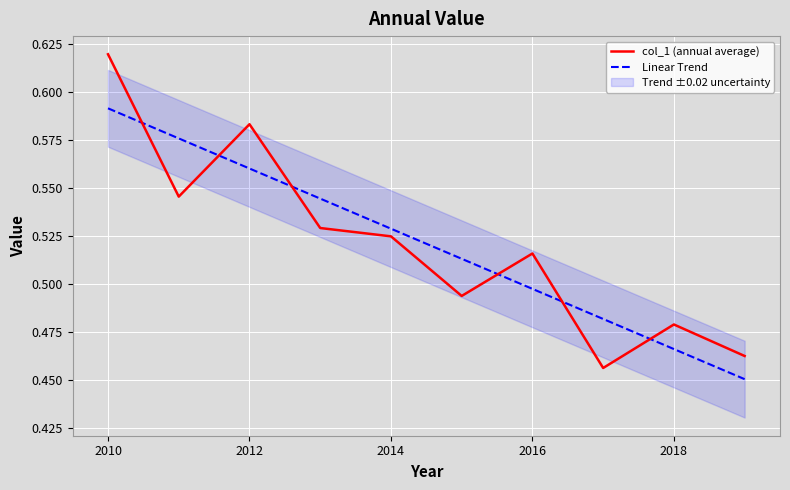

True or false: col_1 (annual average) and Linear Trend cross at least once.

True